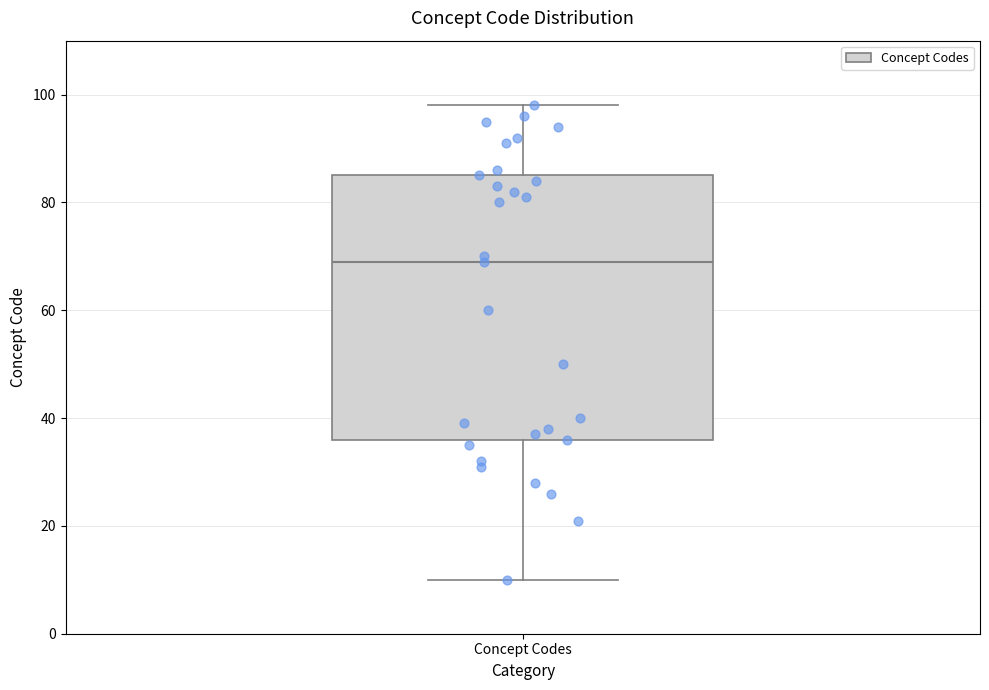

Transcribe this box plot: give where the median line is, the range the box spans, and where the two whiskers end, as read against the y-axis. The values are not printed on the chart, so give them approximately, as read against the axis.

median 70, box 36 to 86, whiskers 10 to 98